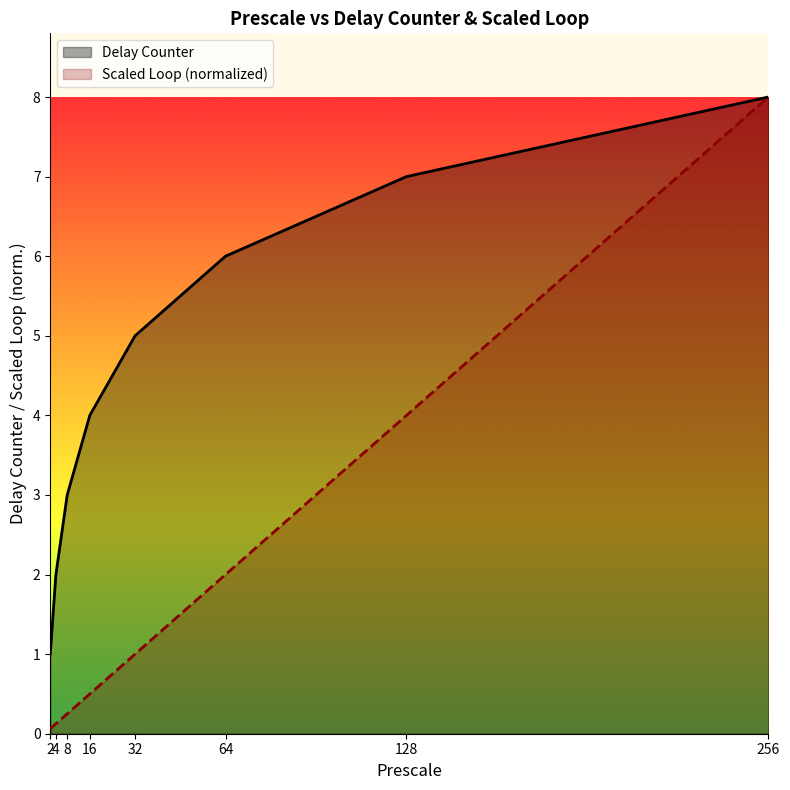

What is the average value of the Delay Counter series?

4.5